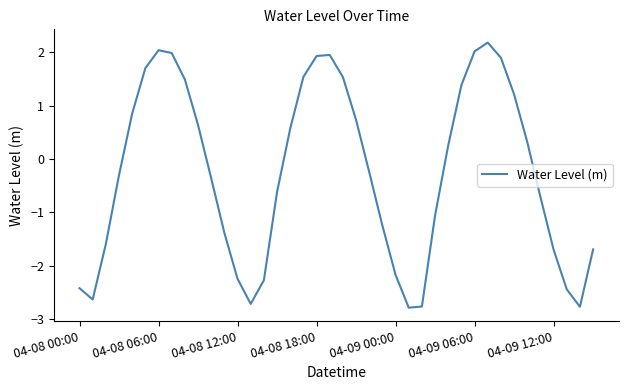

What is the difference between the maximum and minimum values?

5.0